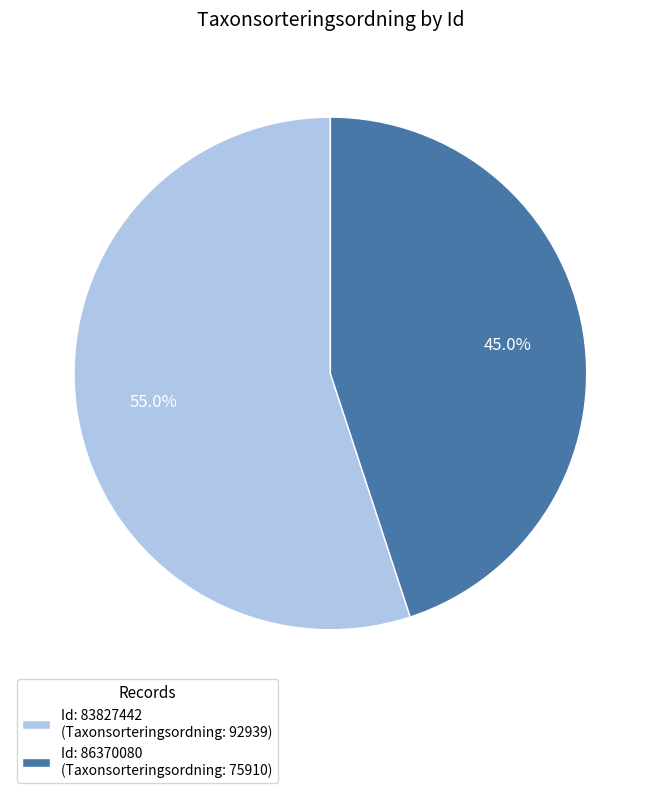

Which has a higher value, Id: 83827442 (Taxonsorteringsordning: 92939) or Id: 86370080 (Taxonsorteringsordning: 75910)?

Id: 83827442 (Taxonsorteringsordning: 92939)